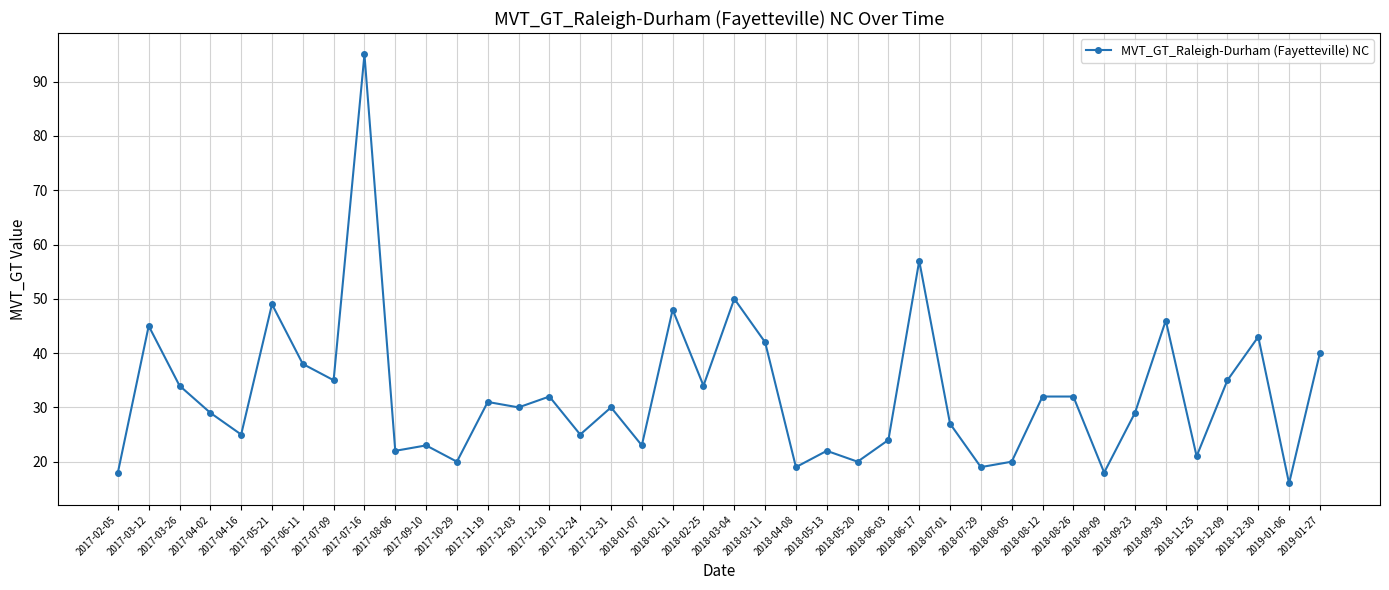

Reading right to left, list all the values displayed in this chart.

40	16	43	35	21	46	29	18	32	32	20	19	27	57	24	20	22	19	42	50	34	48	23	30	25	32	30	31	20	23	22	95	35	38	49	25	29	34	45	18